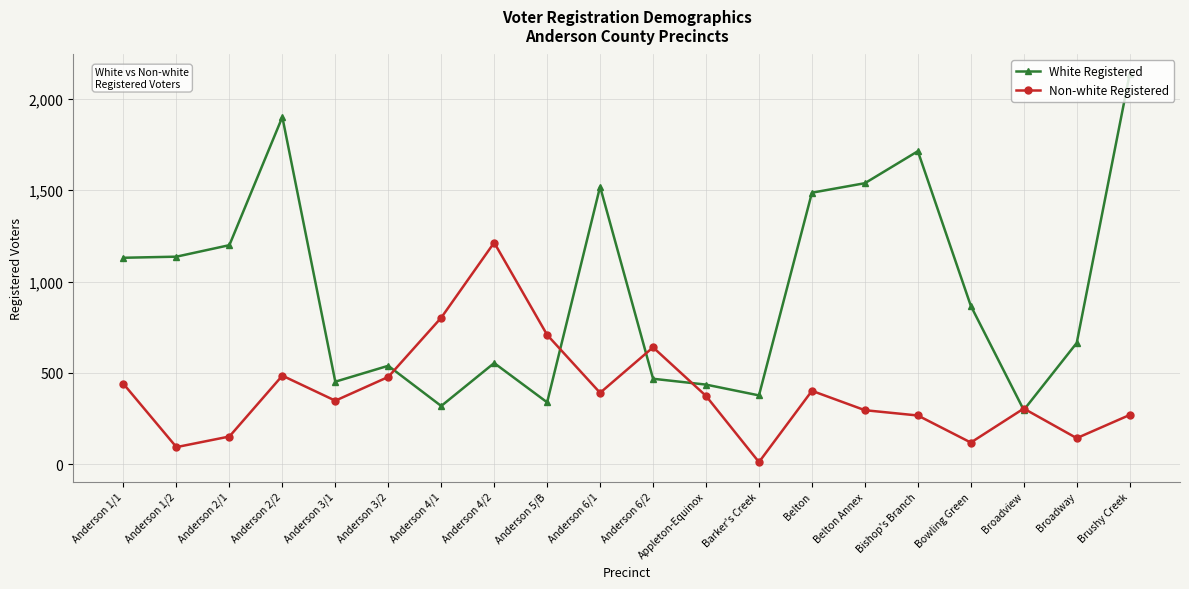

Which series has the largest total across all categories?

White Registered